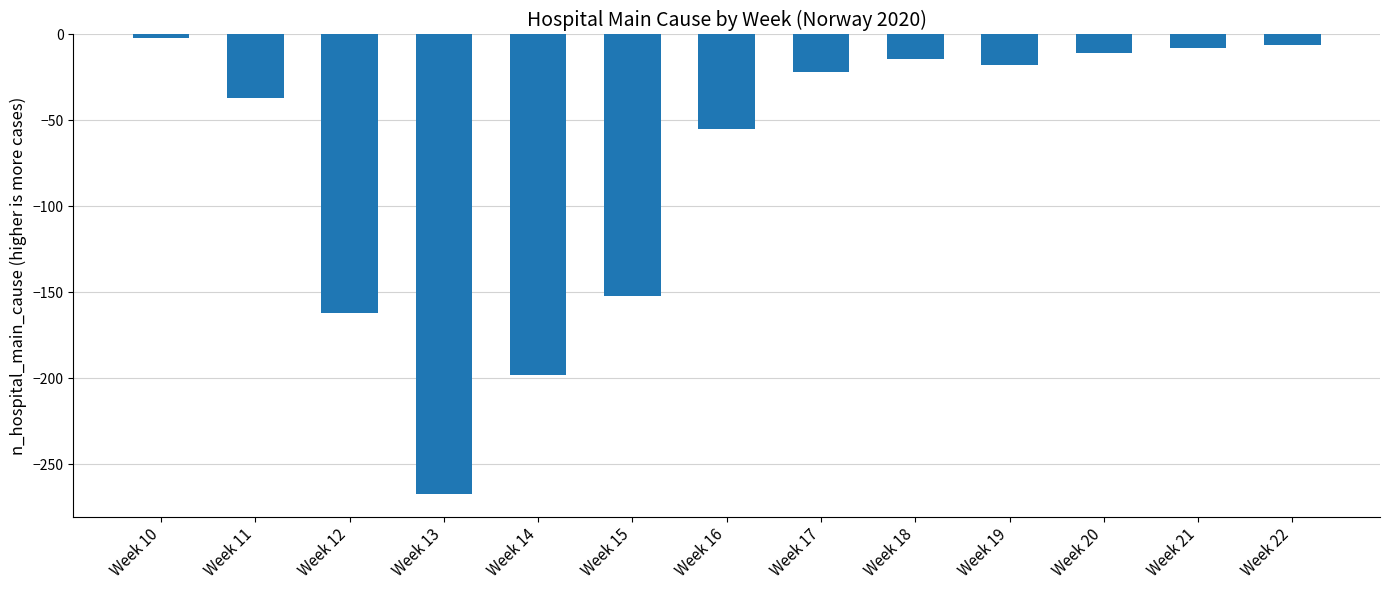

What value does the data have at Week 11?

-37